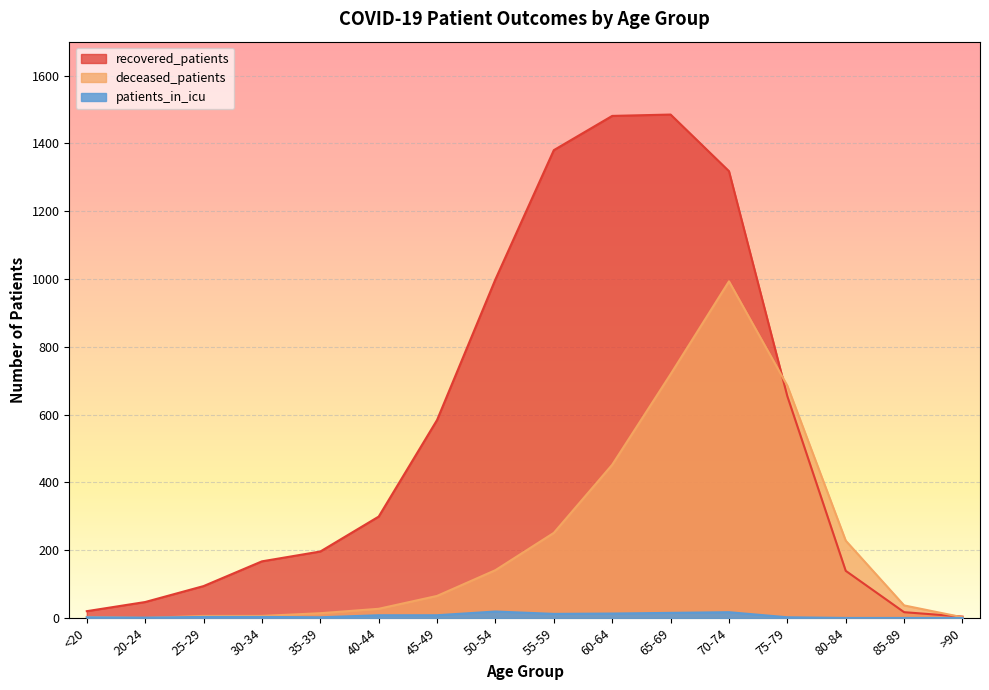

Between 45-49 and 80-84, which series saw the biggest shift?

recovered_patients